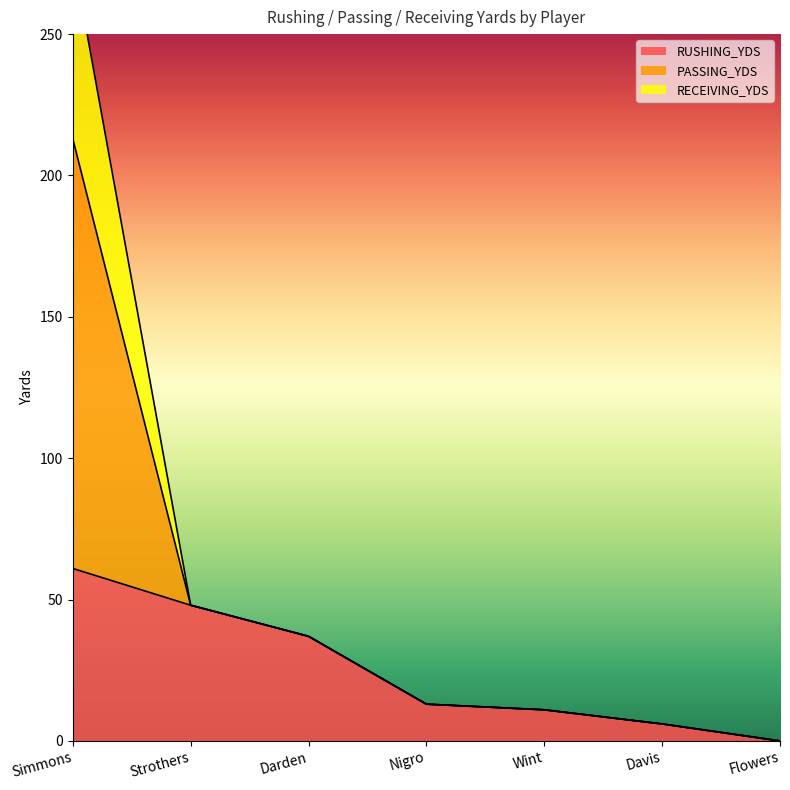

At which label does RUSHING_YDS reach its peak?

Simmons